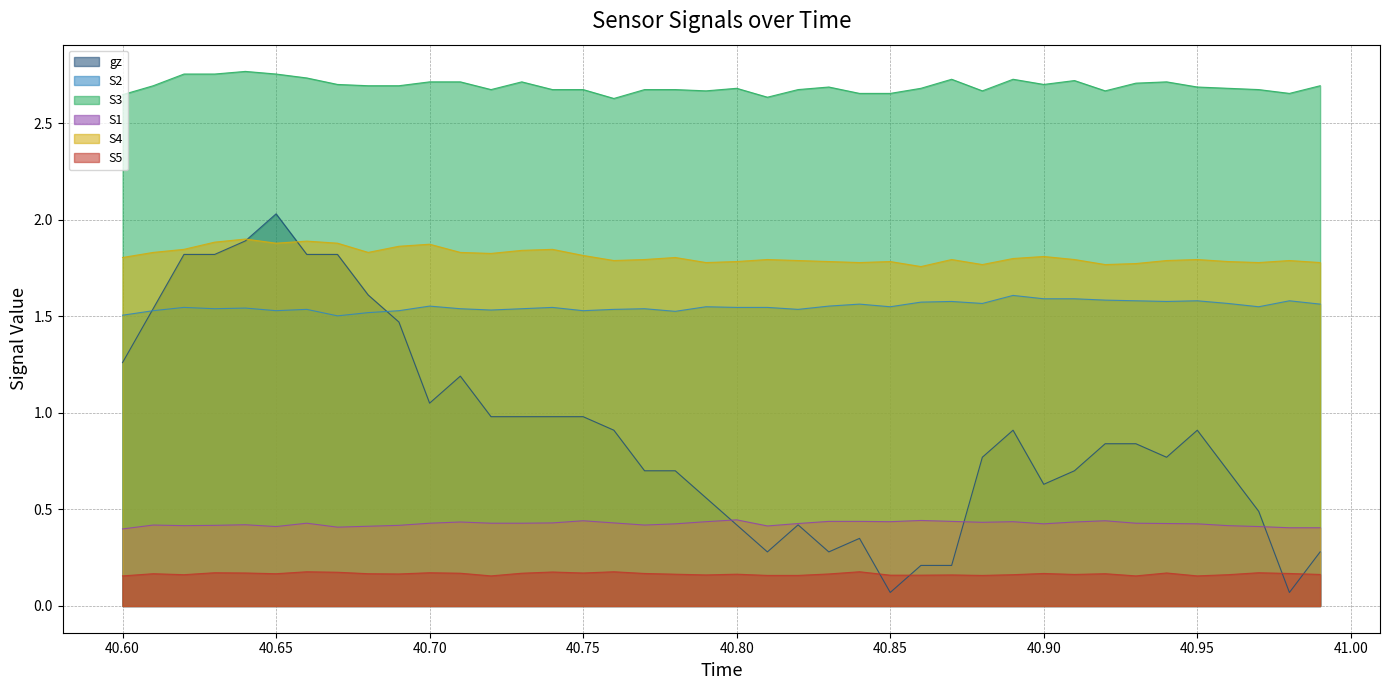

List the series in order of their peak value, lowest first.

S5, S1, S2, S4, gz, S3